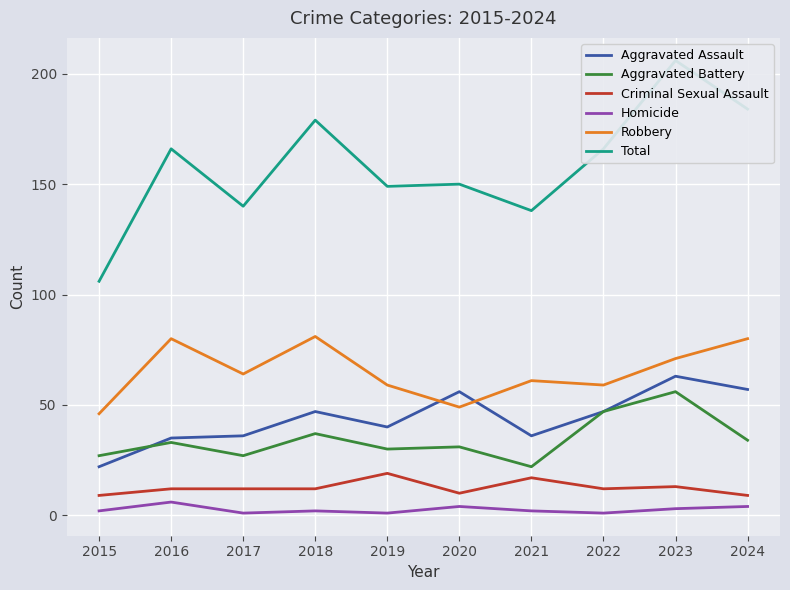

Reading left to right, what are all the values shown in this chart?

Aggravated Assault: 2015=22	2016=35	2017=36	2018=47	2019=40	2020=56	2021=36	2022=47	2023=63	2024=57
Aggravated Battery: 2015=27	2016=33	2017=27	2018=37	2019=30	2020=31	2021=22	2022=47	2023=56	2024=34
Criminal Sexual Assault: 2015=9	2016=12	2017=12	2018=12	2019=19	2020=10	2021=17	2022=12	2023=13	2024=9
Homicide: 2015=2	2016=6	2017=1	2018=2	2019=1	2020=4	2021=2	2022=1	2023=3	2024=4
Robbery: 2015=46	2016=80	2017=64	2018=81	2019=59	2020=49	2021=61	2022=59	2023=71	2024=80
Total: 2015=106	2016=166	2017=140	2018=179	2019=149	2020=150	2021=138	2022=166	2023=206	2024=184